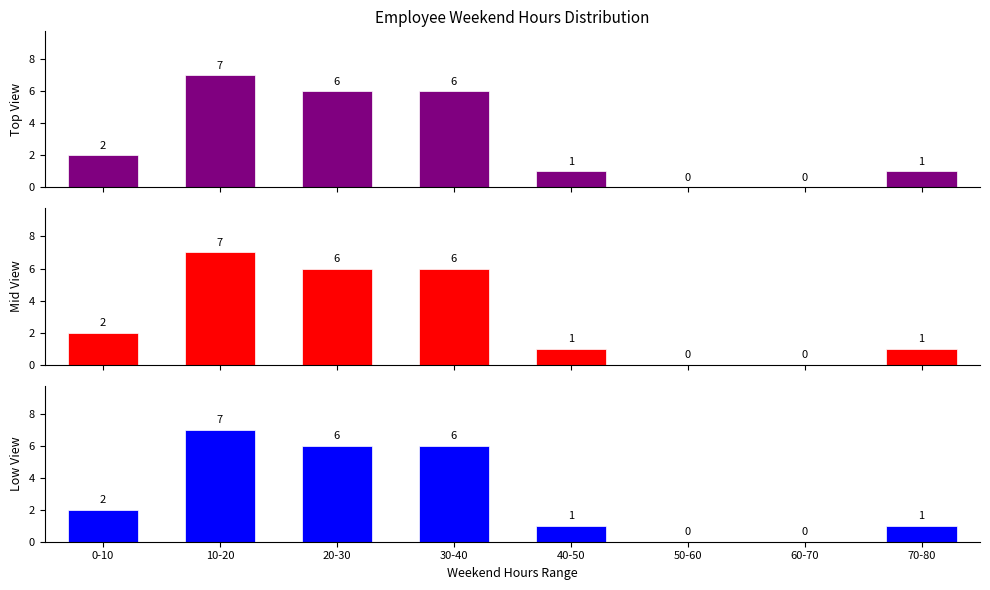

The chart shows a value of 6 at 30-40. True or false?

True